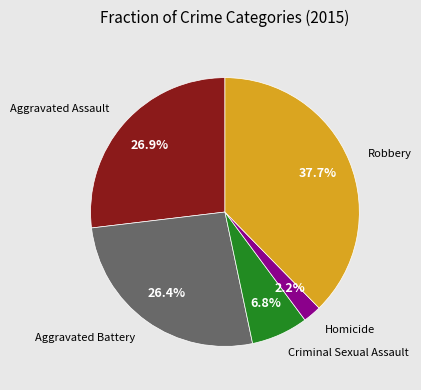

To the nearest percent, what is the difference between the Homicide and Robbery slice percentages?

35%